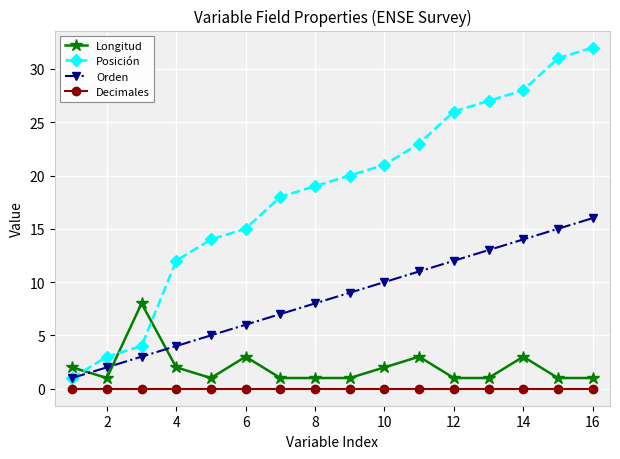

Which series has the largest total across all categories?

Posición